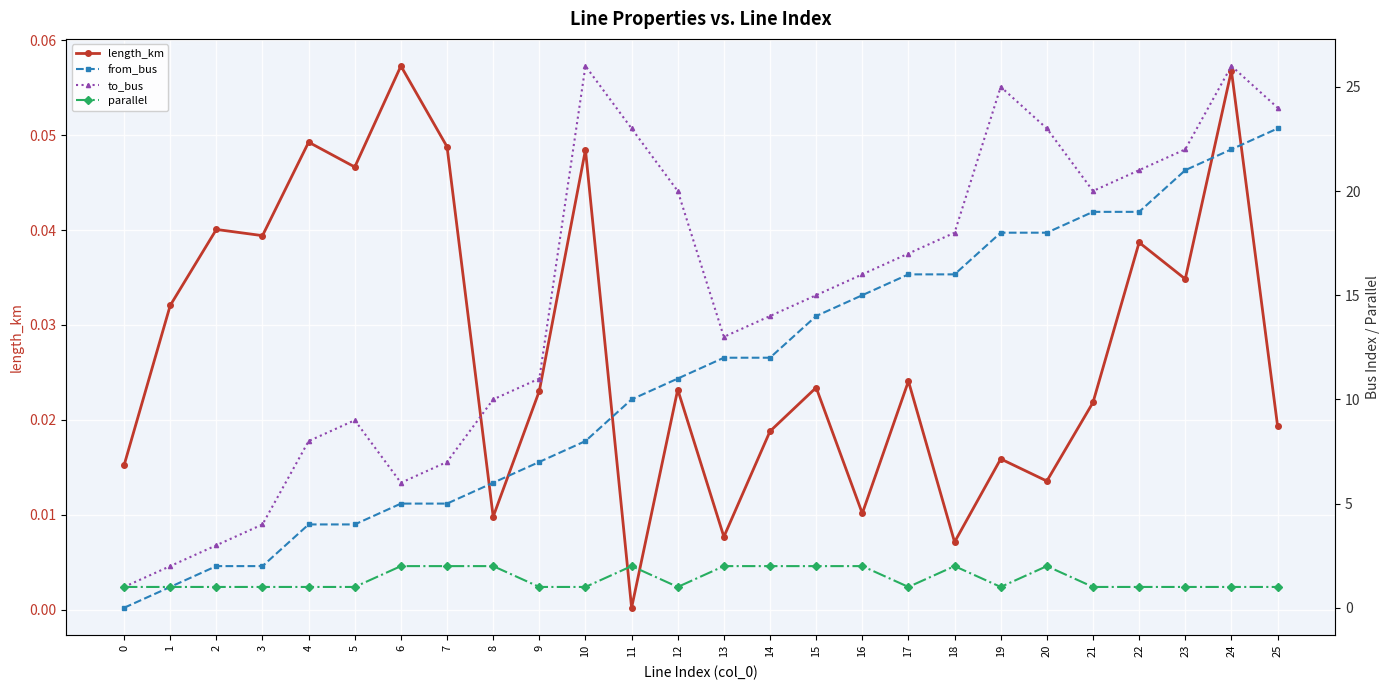

Reading left to right, what are all the values shown in this chart?

length_km: 0.0	0.0	0.0	0.0	0.0	0.0	0.1	0.0	0.0	0.0	0.0	0.0	0.0	0.0	0.0	0.0	0.0	0.0	0.0	0.0	0.0	0.0	0.0	0.0	0.1	0.0
from_bus: 0.0	1.0	2.0	2.0	4.0	4.0	5.0	5.0	6.0	7.0	8.0	10.0	11.0	12.0	12.0	14.0	15.0	16.0	16.0	18.0	18.0	19.0	19.0	21.0	22.0	23.0
to_bus: 1.0	2.0	3.0	4.0	8.0	9.0	6.0	7.0	10.0	11.0	26.0	23.0	20.0	13.0	14.0	15.0	16.0	17.0	18.0	25.0	23.0	20.0	21.0	22.0	26.0	24.0
parallel: 1.0	1.0	1.0	1.0	1.0	1.0	2.0	2.0	2.0	1.0	1.0	2.0	1.0	2.0	2.0	2.0	2.0	1.0	2.0	1.0	2.0	1.0	1.0	1.0	1.0	1.0